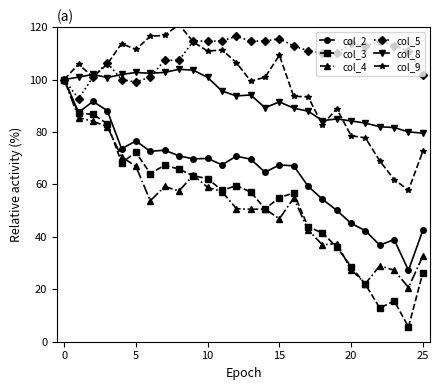

Which series has the largest range (max minus min)?

col_3